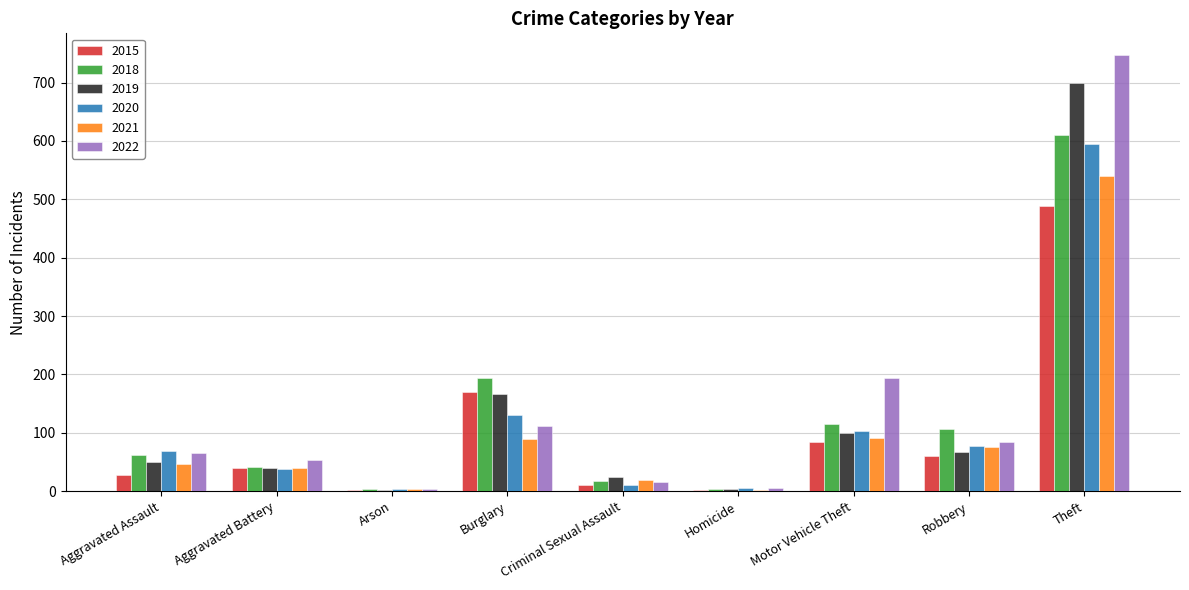

The value of 2020 at Robbery is 78. True or false?

True